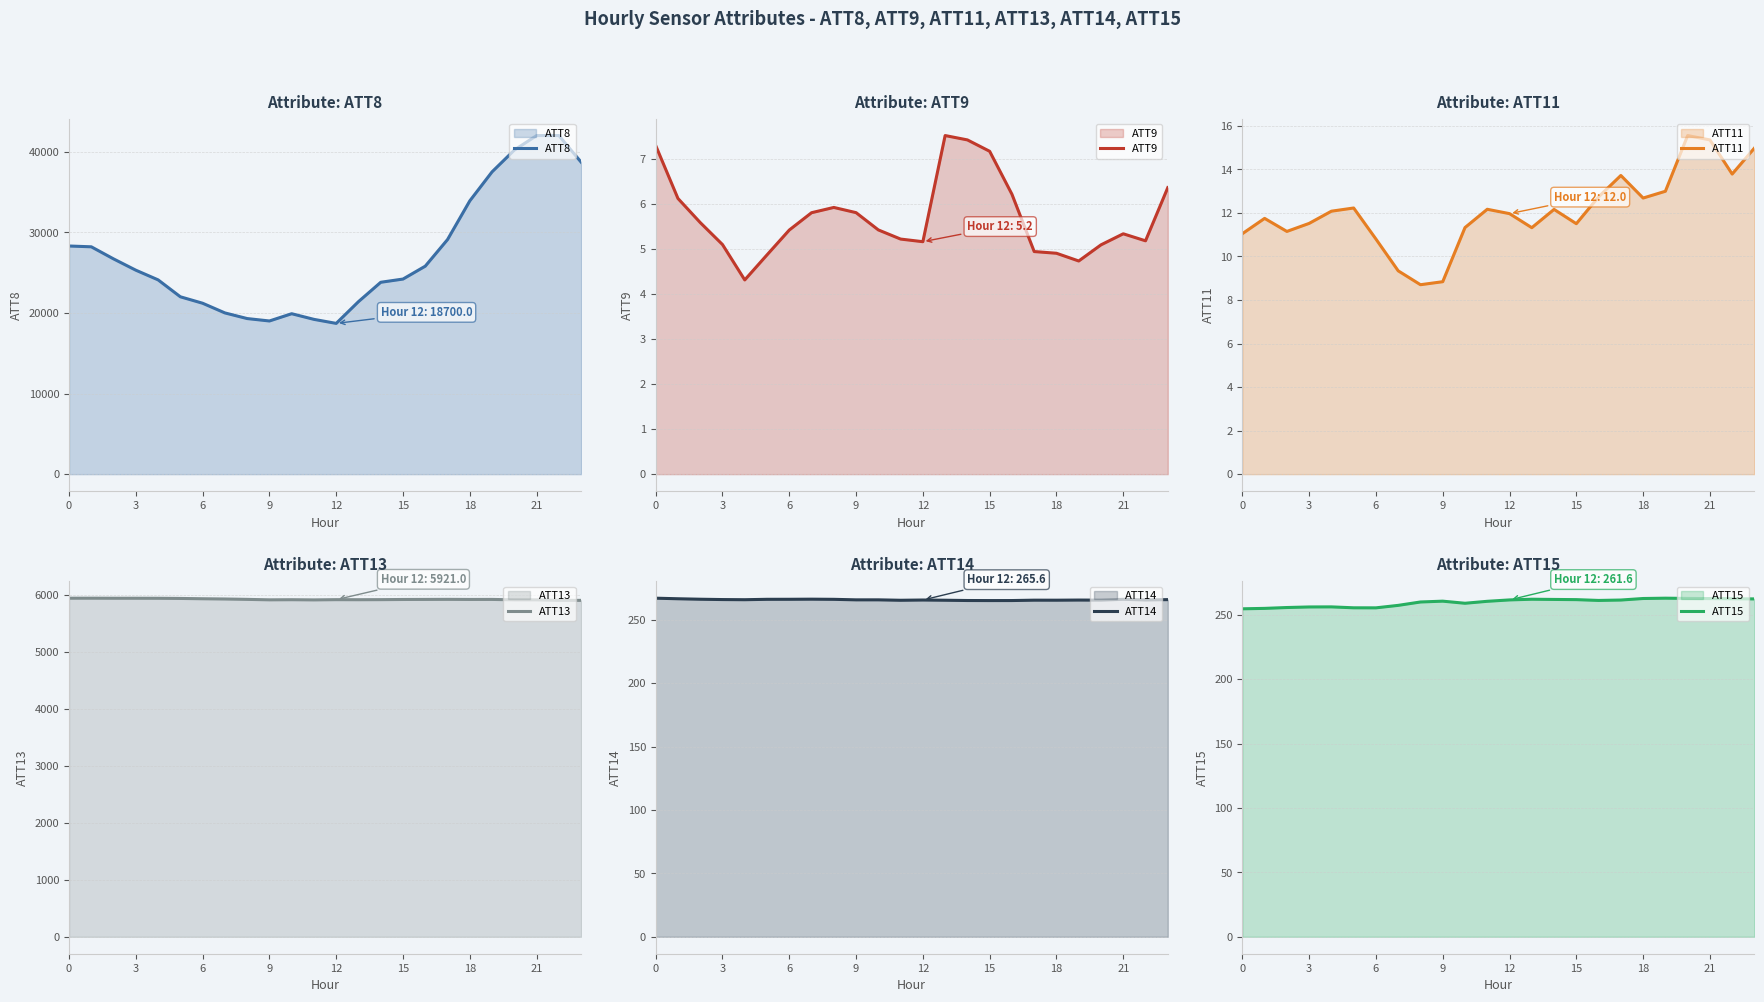

Which series has the widest spread of values?

ATT8